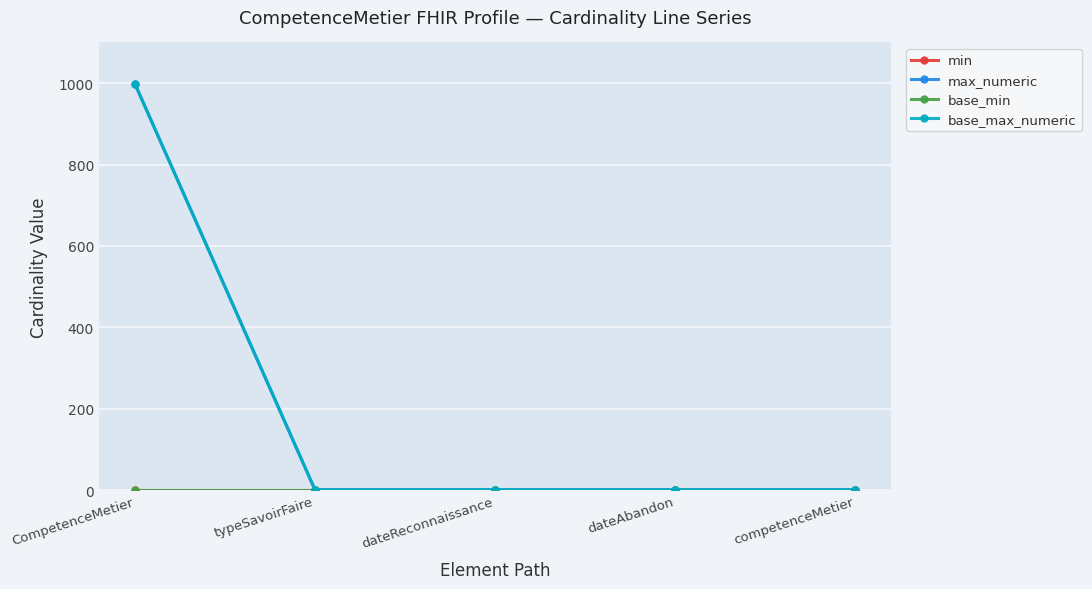

Which label corresponds to the smallest value in the chart?

CompetenceMetier